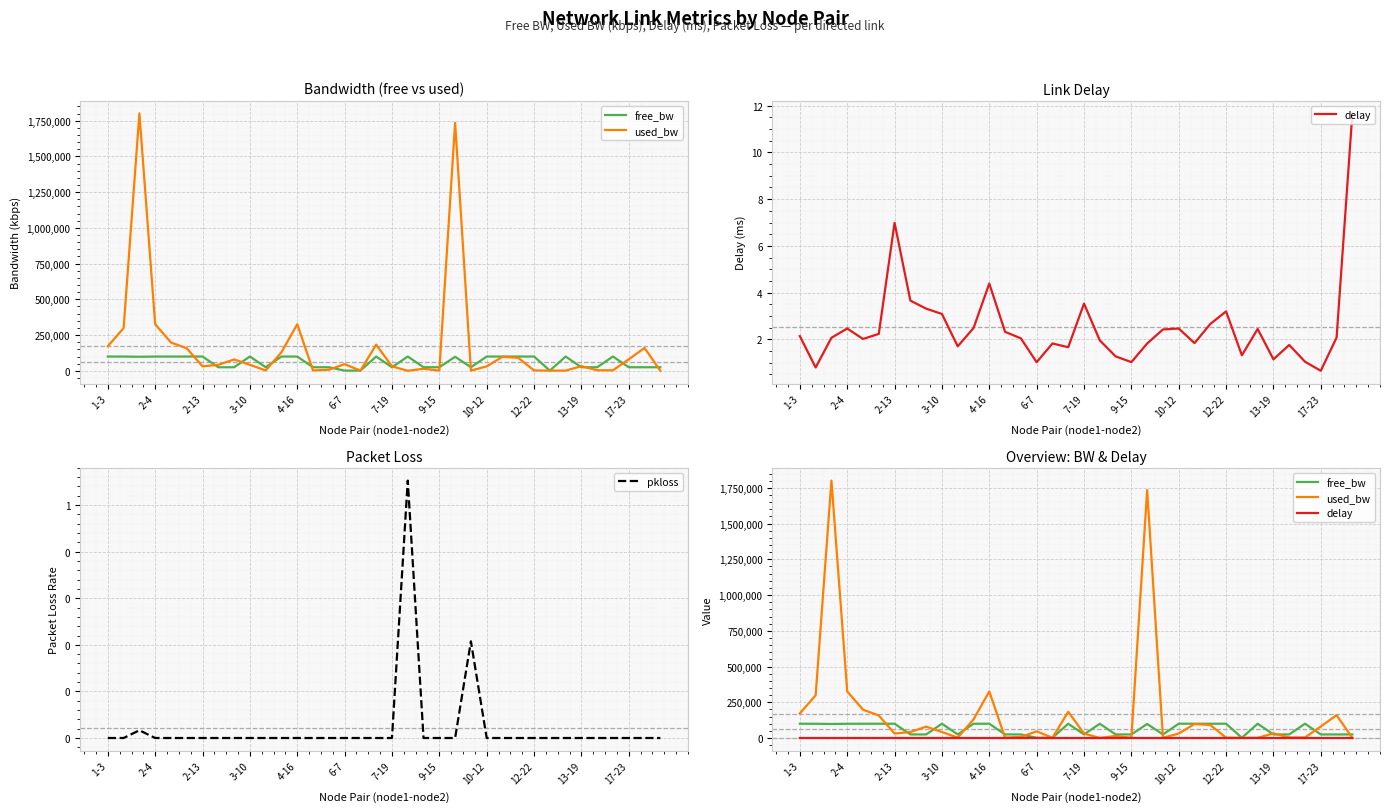

Is the value of free_bw at 23 greater than the value of pkloss at 27?

Yes